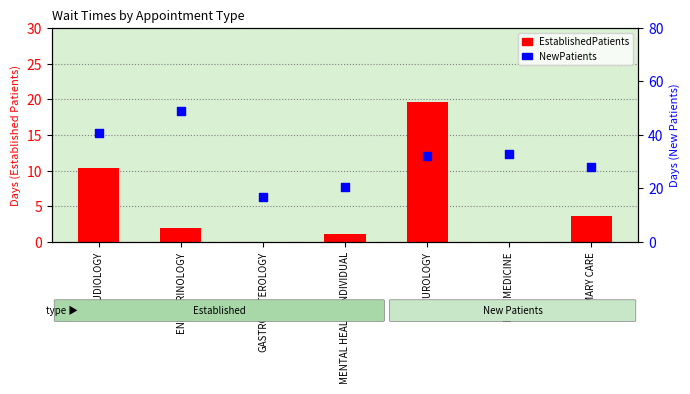

Which series has the widest spread of Y values?

NewPatients